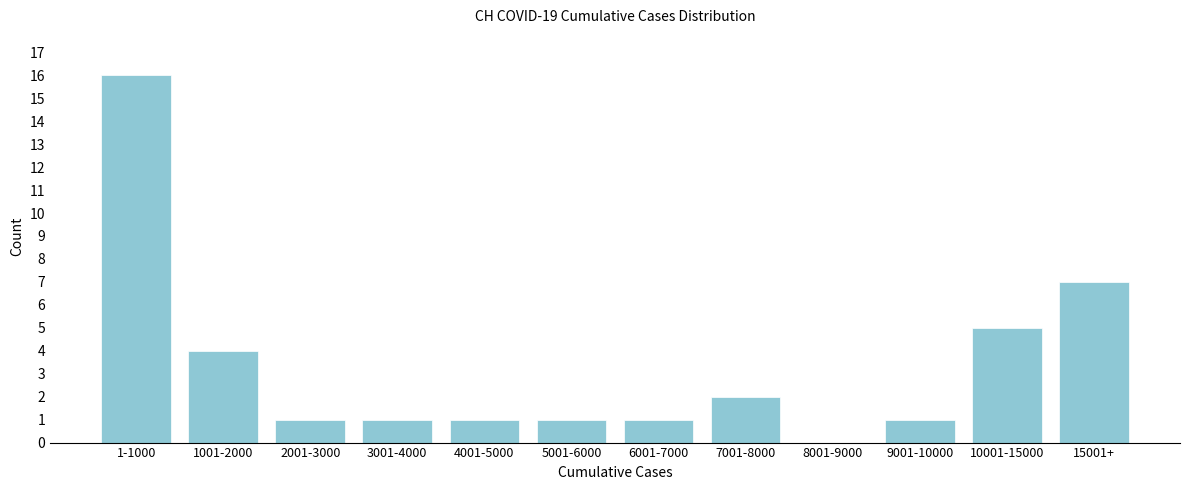

Reading left to right, list all the values displayed in this chart.

1-1000=16	1001-2000=4	2001-3000=1	3001-4000=1	4001-5000=1	5001-6000=1	6001-7000=1	7001-8000=2	8001-9000=0	9001-10000=1	10001-15000=5	15001+=7